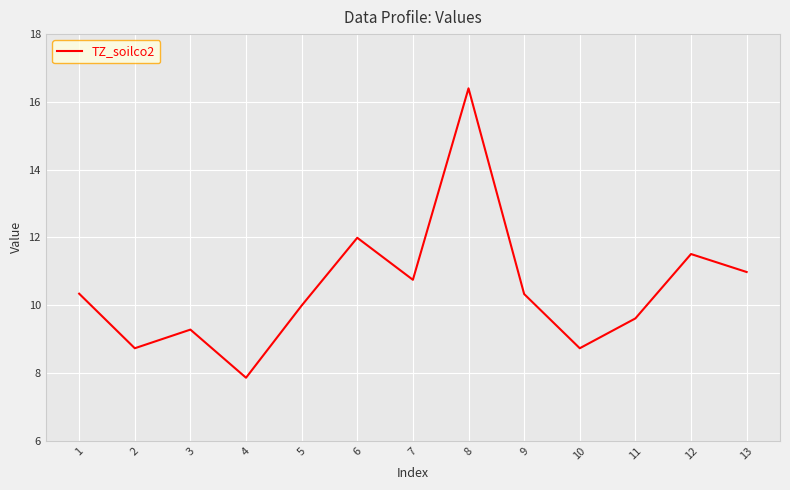

Reading left to right, what are all the values shown in this chart?

10.3	8.7	9.3	7.9	10.0	12.0	10.8	16.4	10.3	8.7	9.6	11.5	11.0